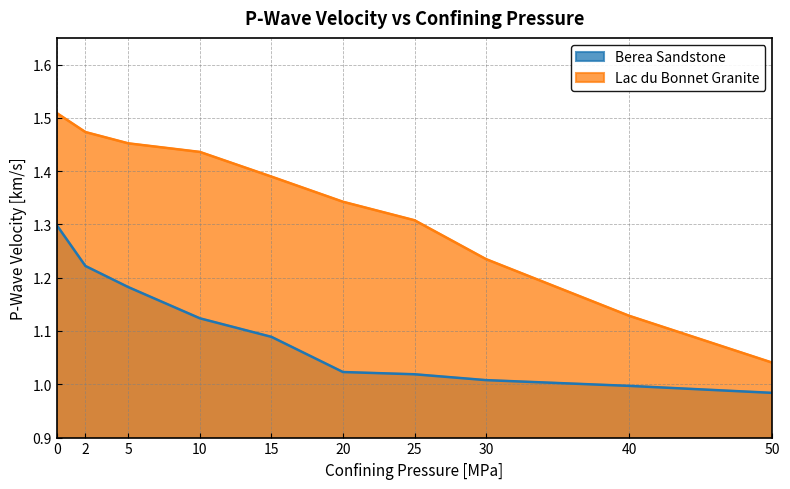

What is the value of the Lac du Bonnet Granite point at the 7th from the left?

1.3